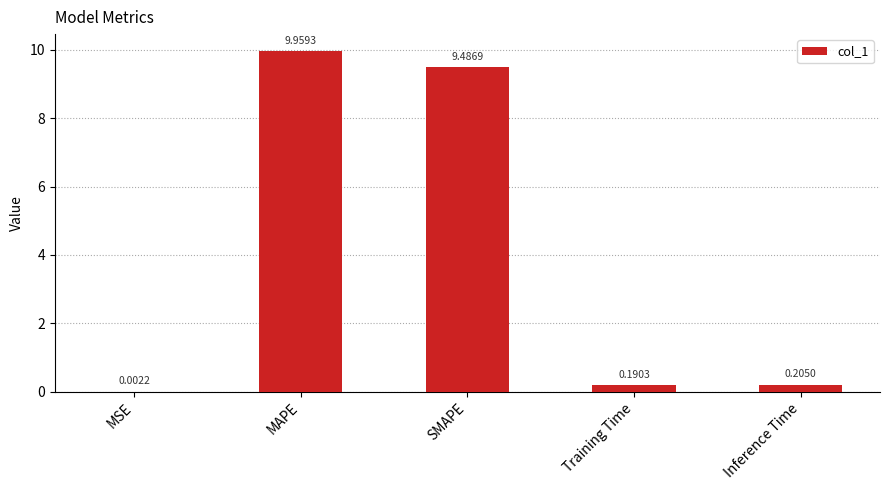

What is the sum of the values at Training Time and Inference Time?

0.4